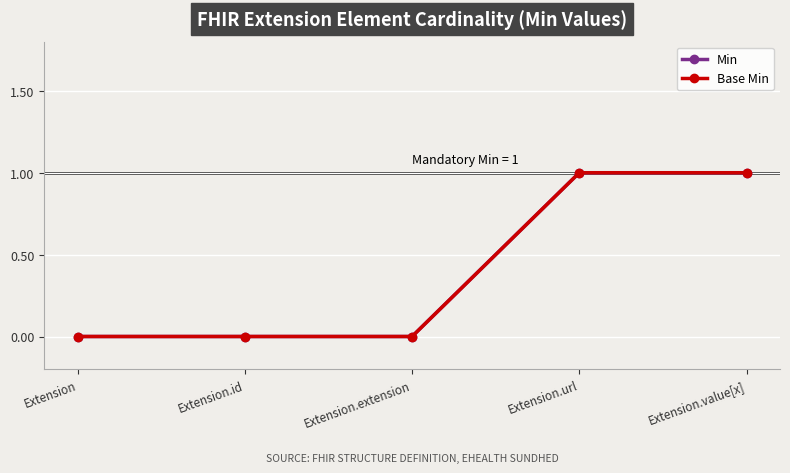

Is the value of Base Min at Extension.extension greater than the value of Min at Extension?

No